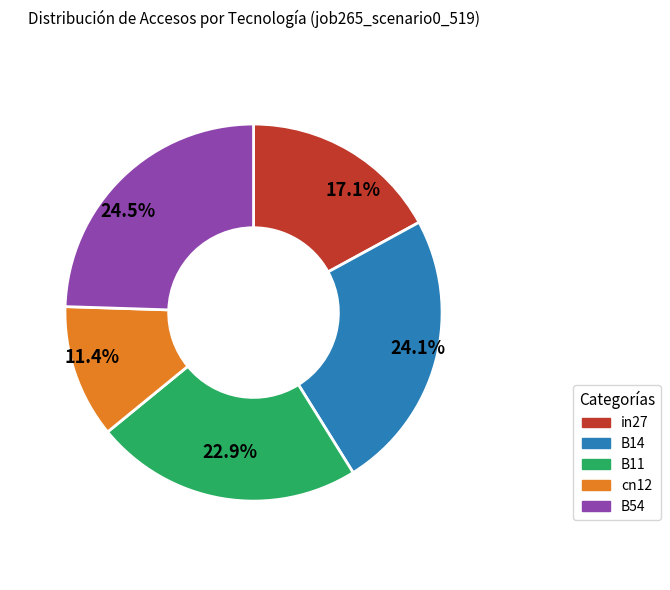

Count the number of slices in the pie.

5